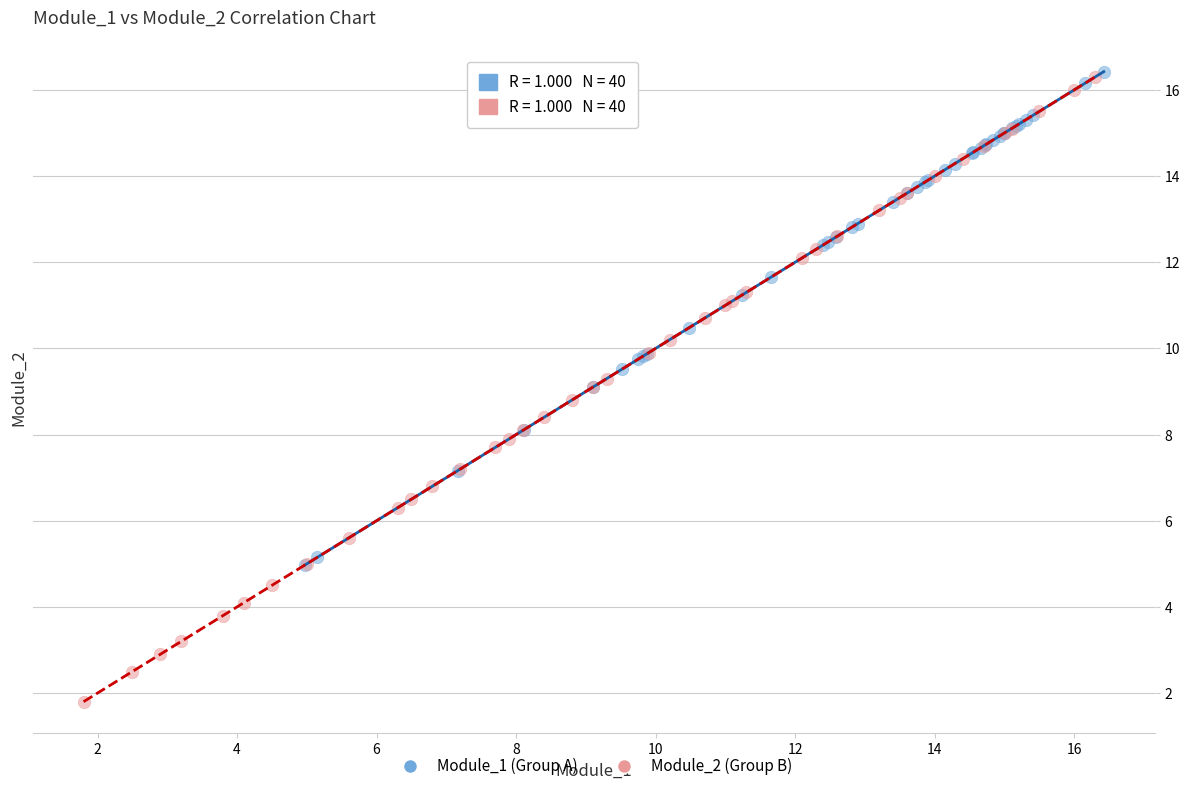

Which series has the largest Y range (max minus min)?

Module_2 (Group B)